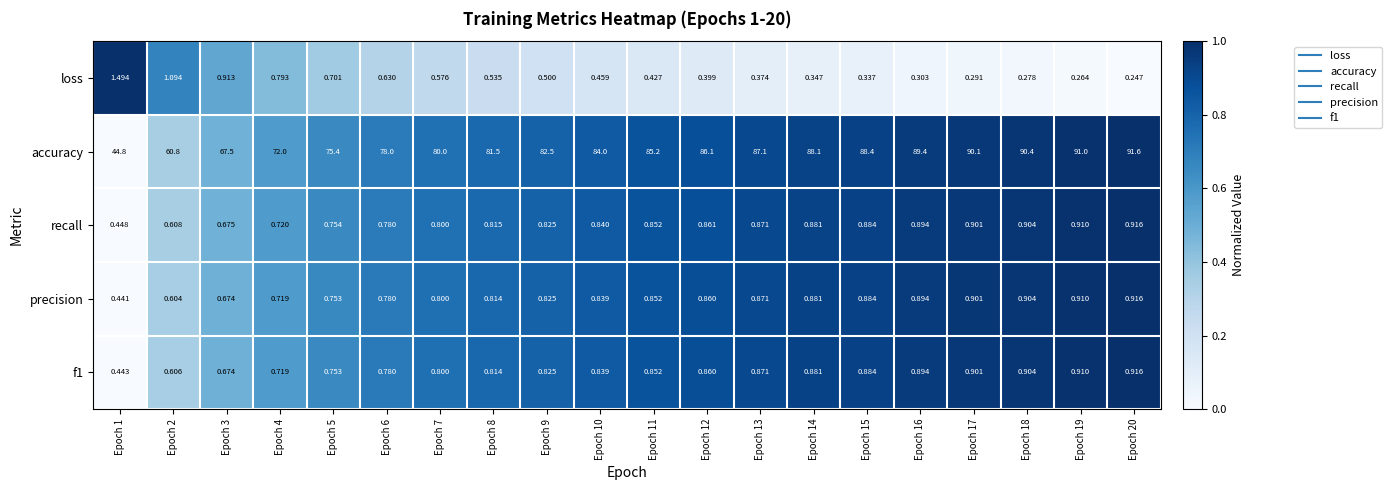

Between Epoch 10 and Epoch 14, which series saw the biggest shift?

accuracy